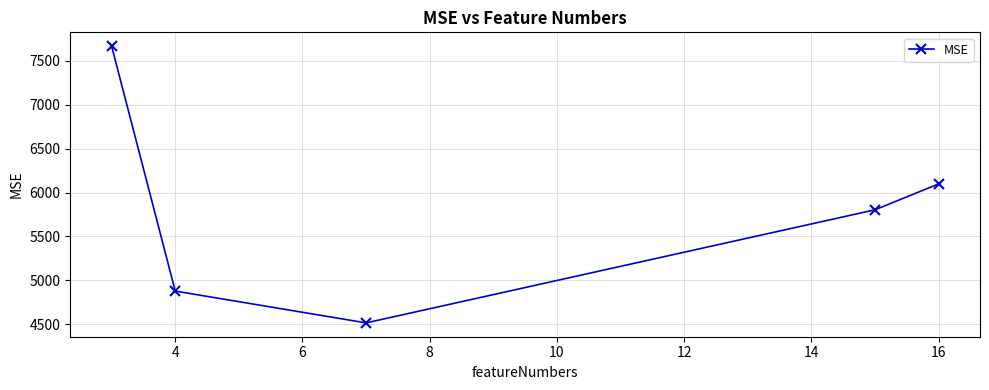

What is the value of the 1st point from the left?

7666.0